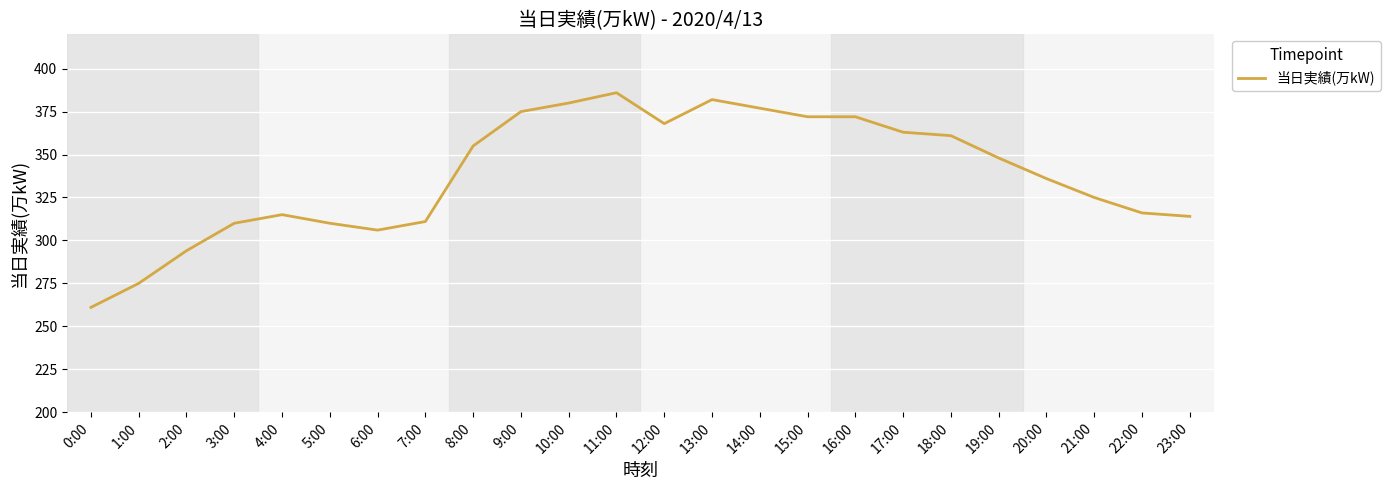

What value does the data have at 2:00?

294